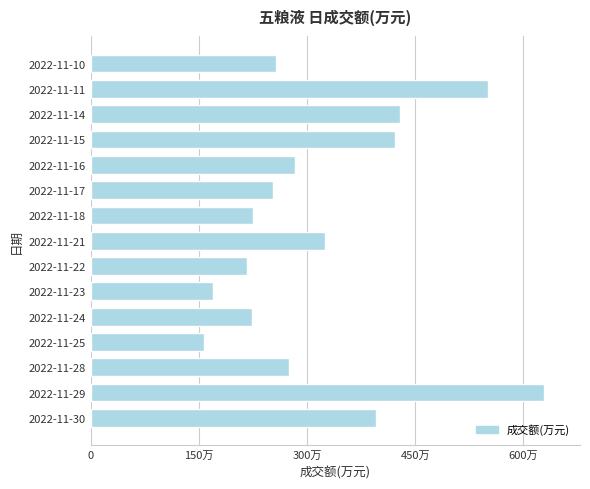

Does the chart contain any negative values?

No